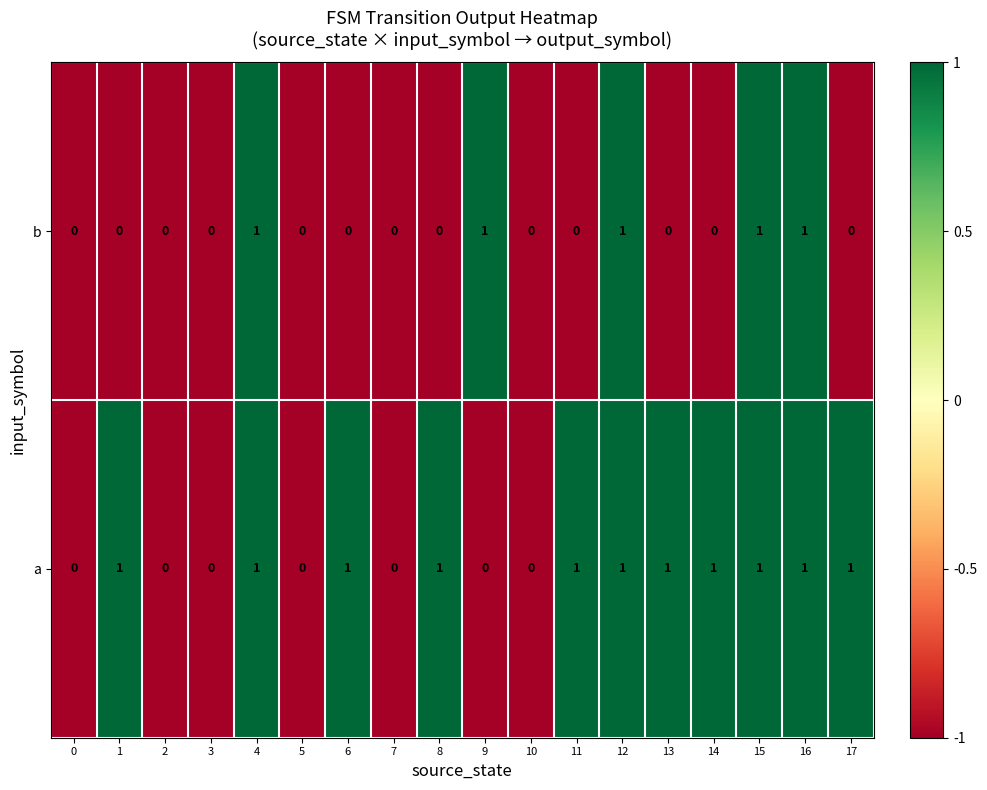

What is the minimum value shown in the chart?

0